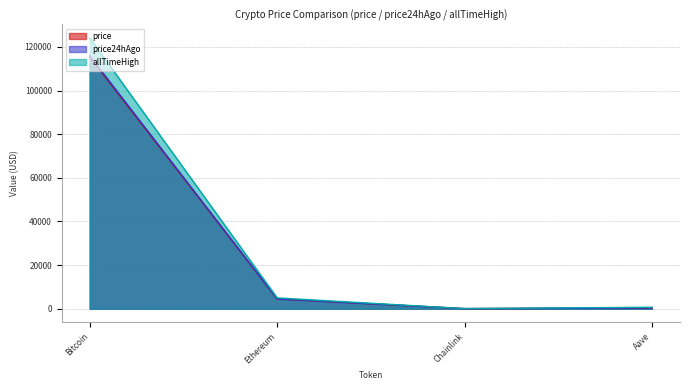

At which label is price closest to 57728?

Ethereum